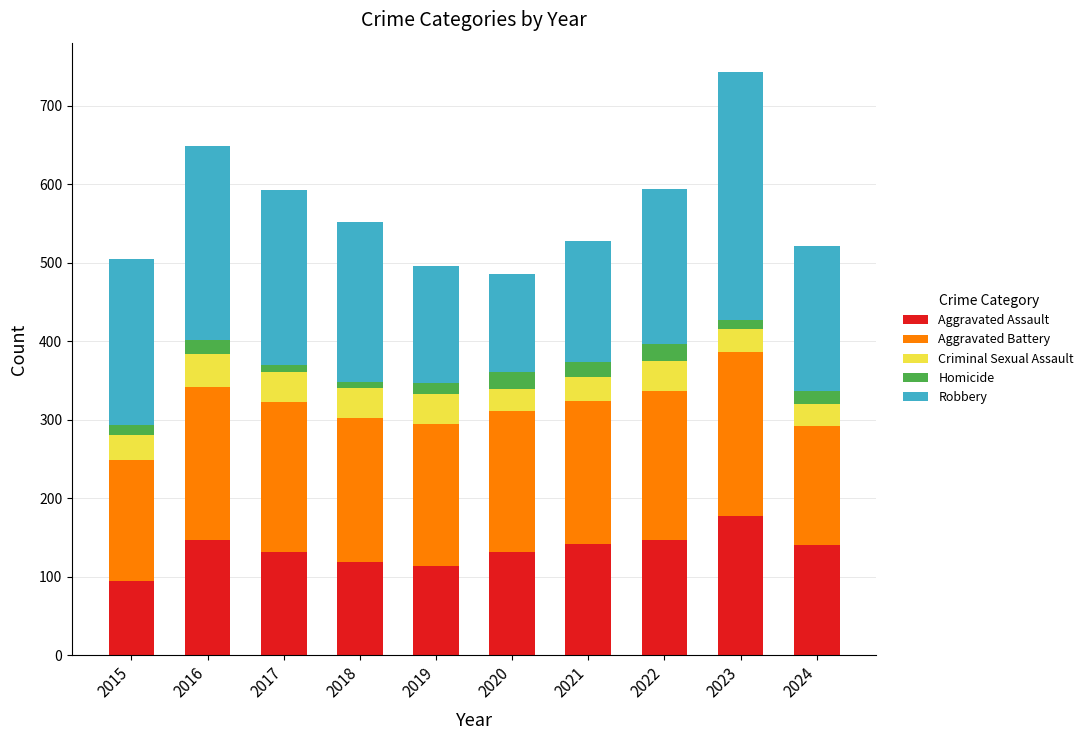

At which category is the sum across all series the highest?

2023